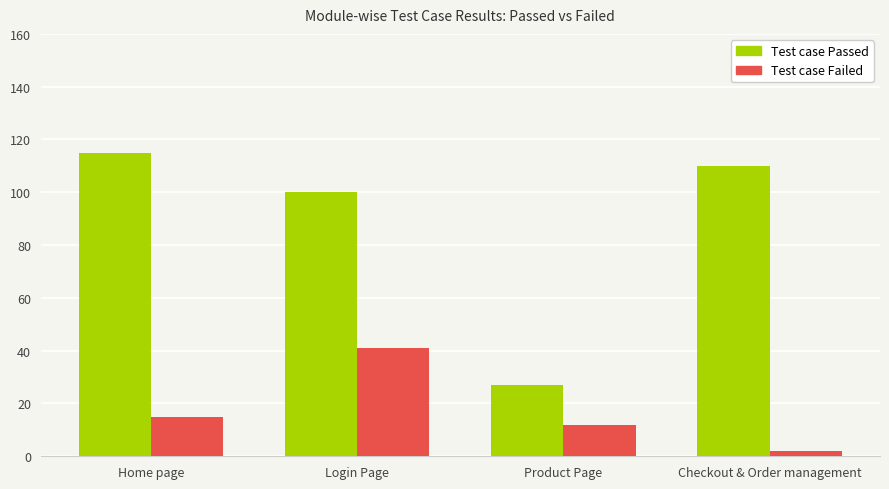

What is the average value of the Test case Failed series?

18